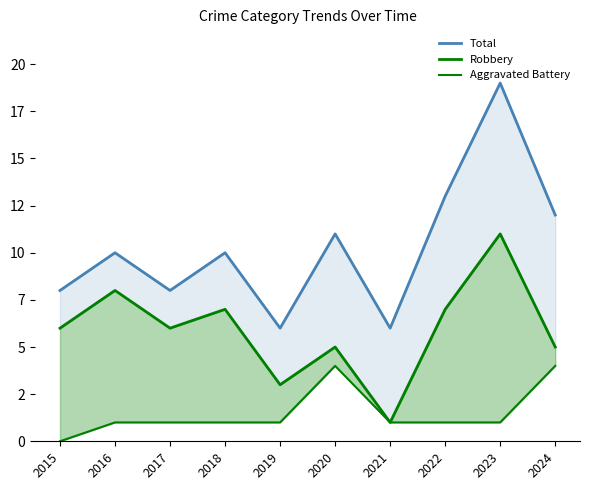

Which series has the largest range (max minus min)?

Total